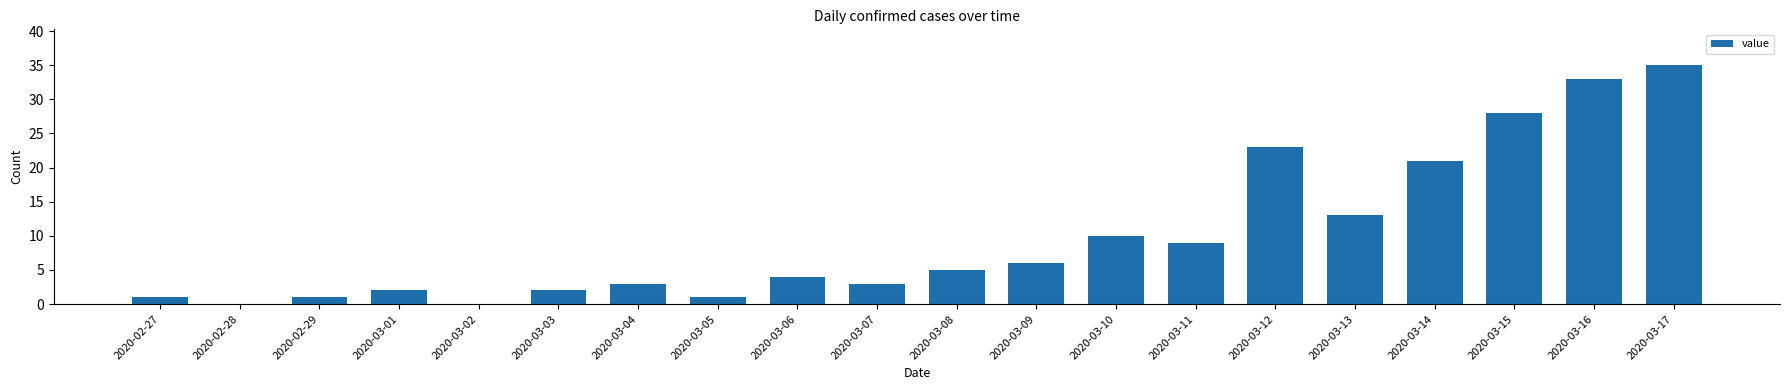

Is it true that the value at 2020-03-01 is 2?

True